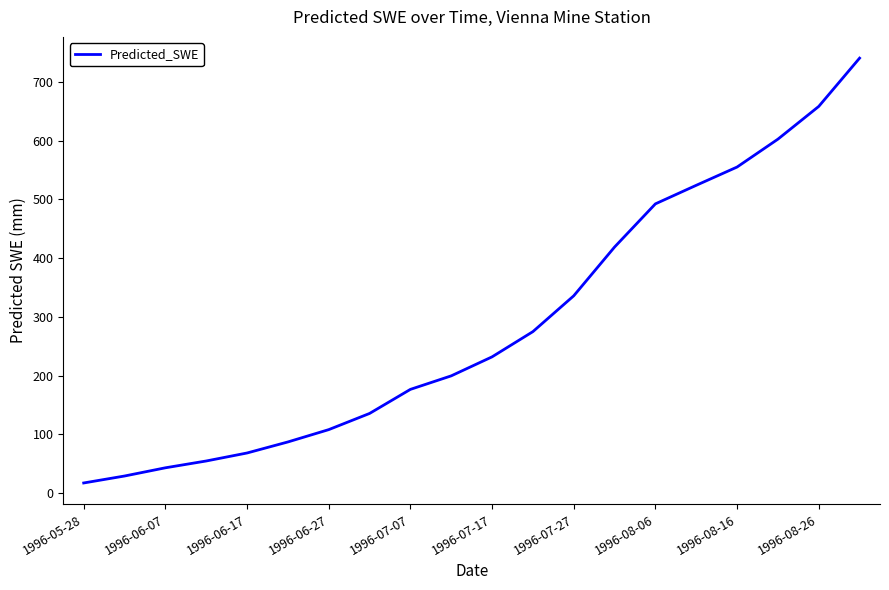

What is the smallest value displayed?

17.4